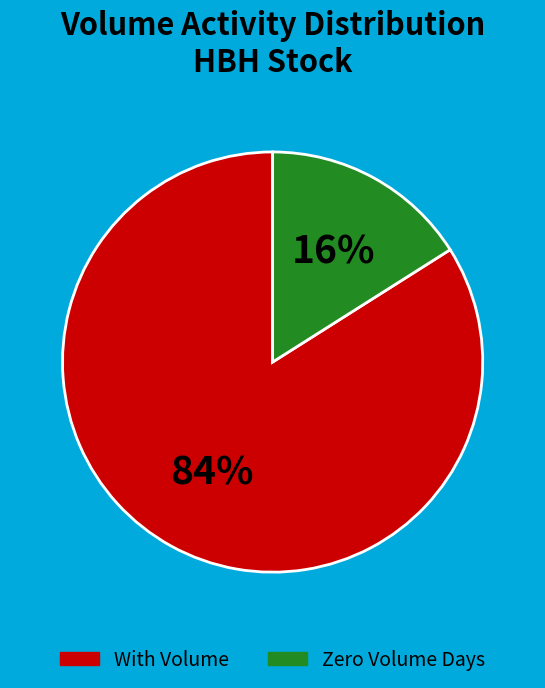

Do Zero Volume Days and With Volume together represent more than half of the pie?

Yes